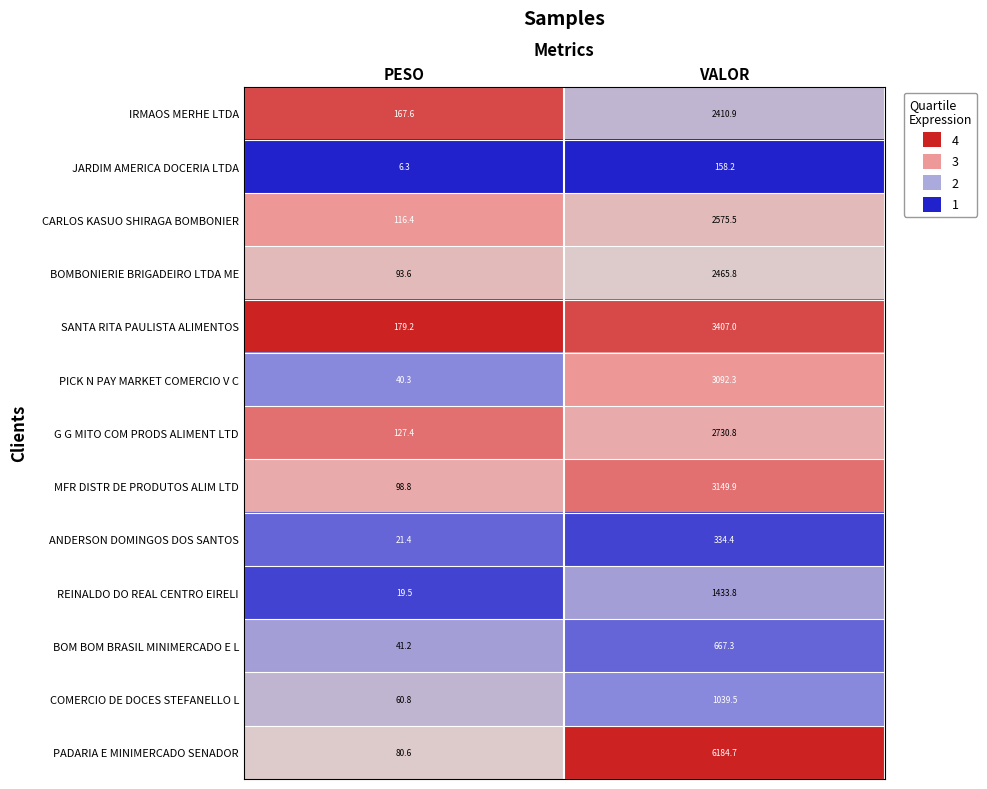

What is the maximum value for BOMBONIERIE BRIGADEIRO LTDA ME?

2465.8